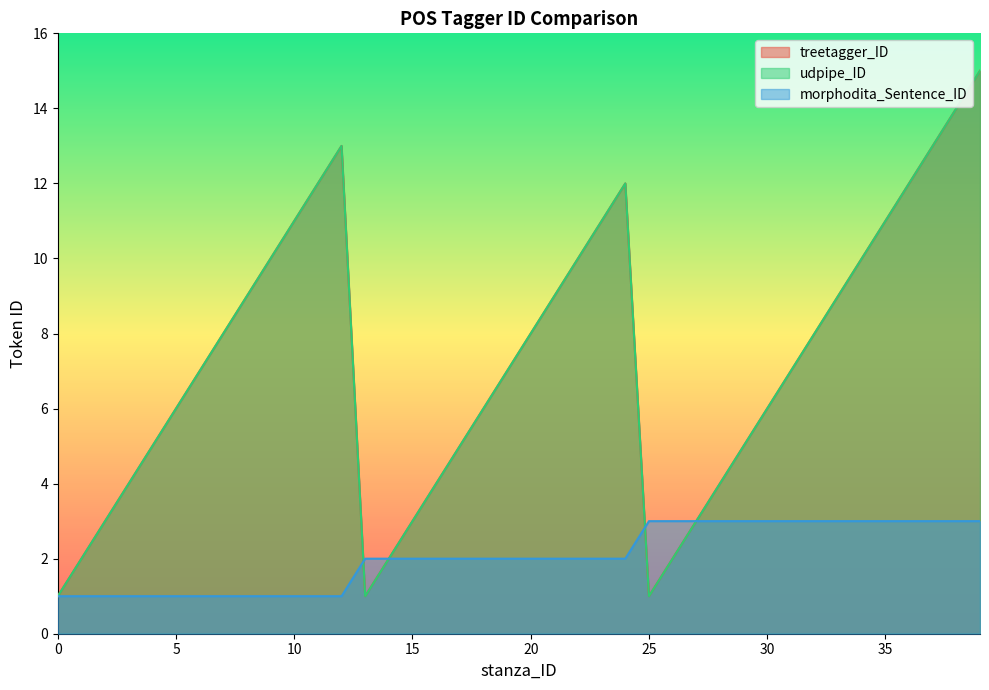

How many intersections are there between udpipe_ID and morphodita_Sentence_ID?

2